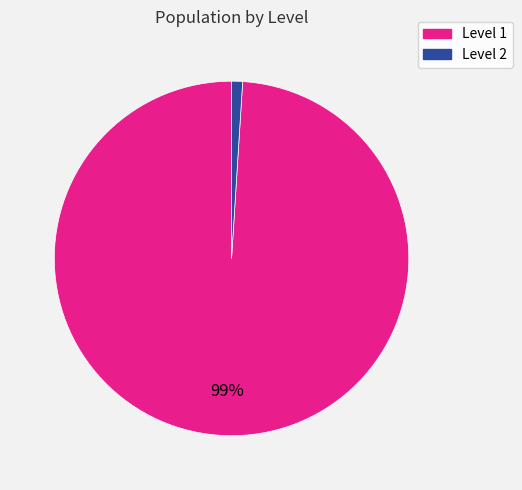

To the nearest percent, what percentage of the pie is Level 2?

1%